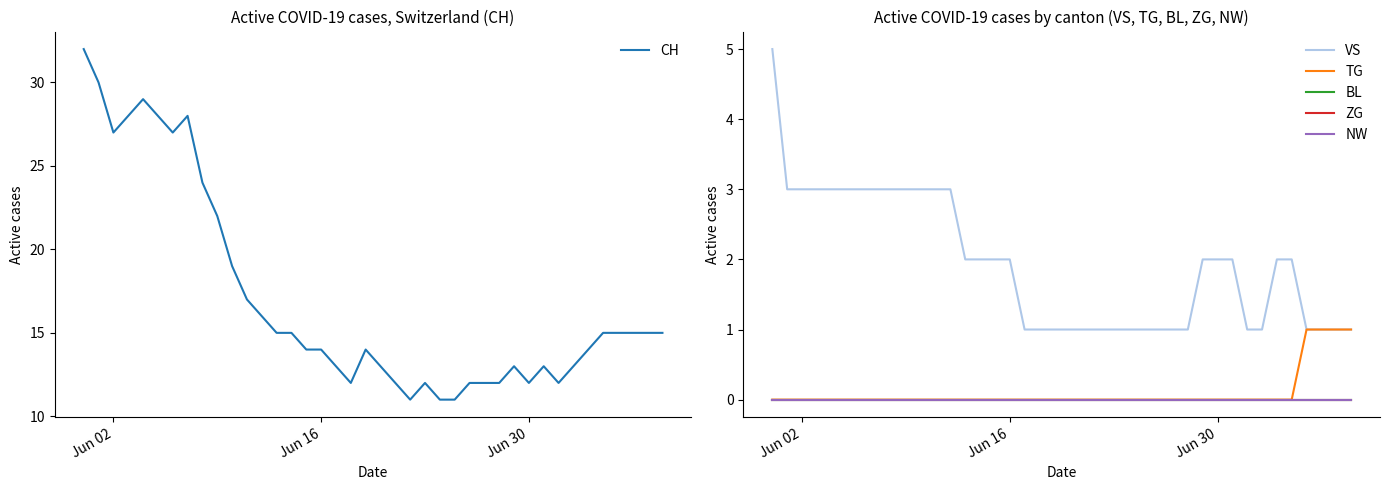

What is the lowest value of the CH series?

11